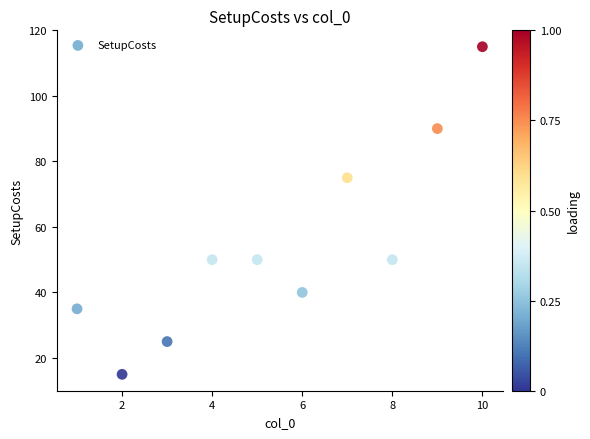

What is the average X value?

6